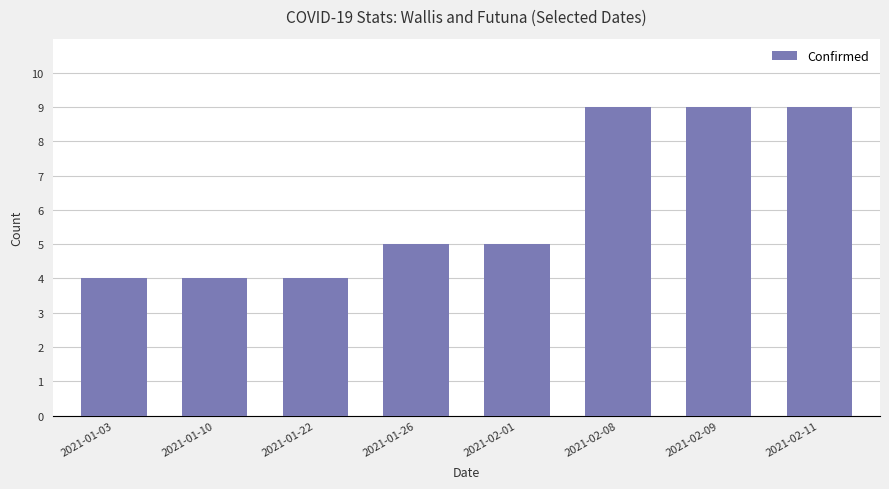

What is the difference between the second highest and second lowest values?

5